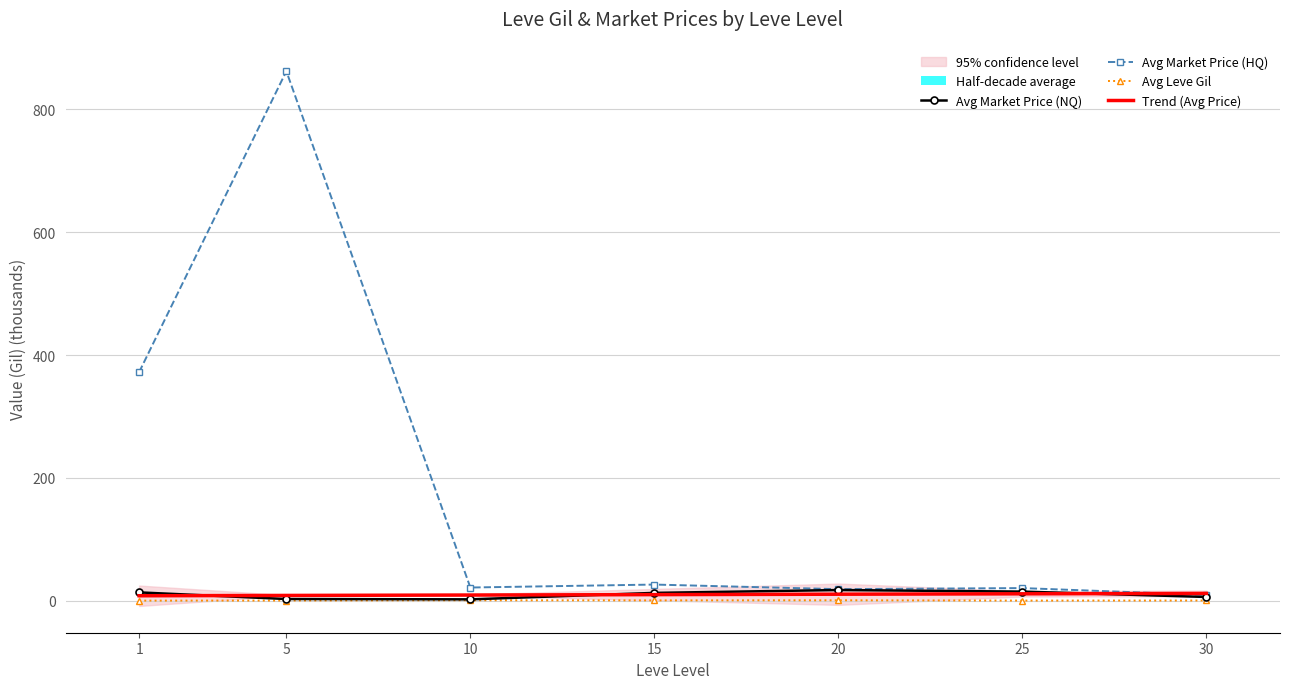

Is it true that Avg Market Price (HQ) equals 579.9 at 1?

False